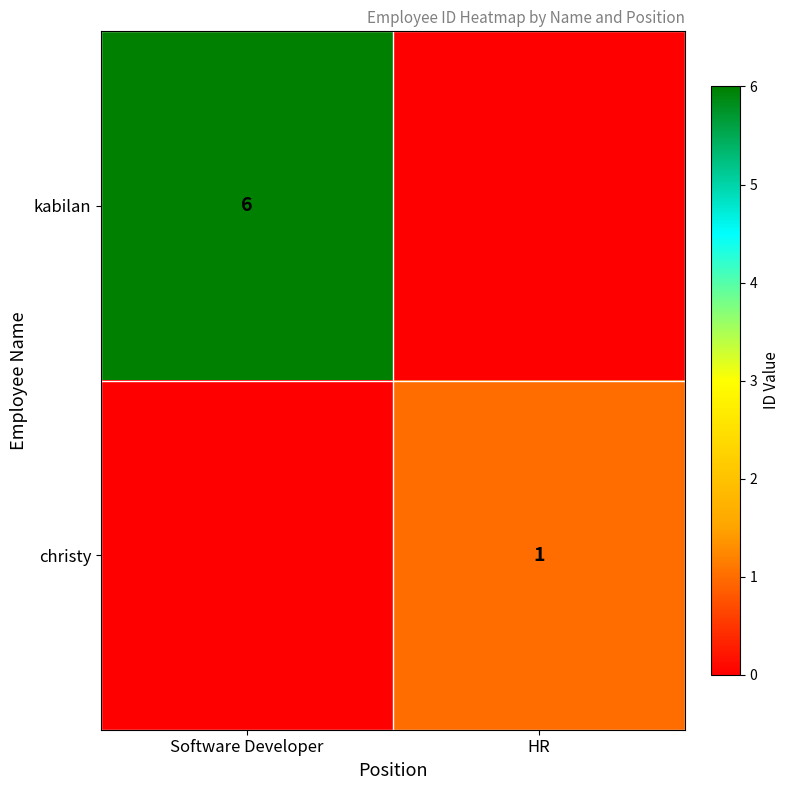

What is the total value across all series at Software Developer?

6